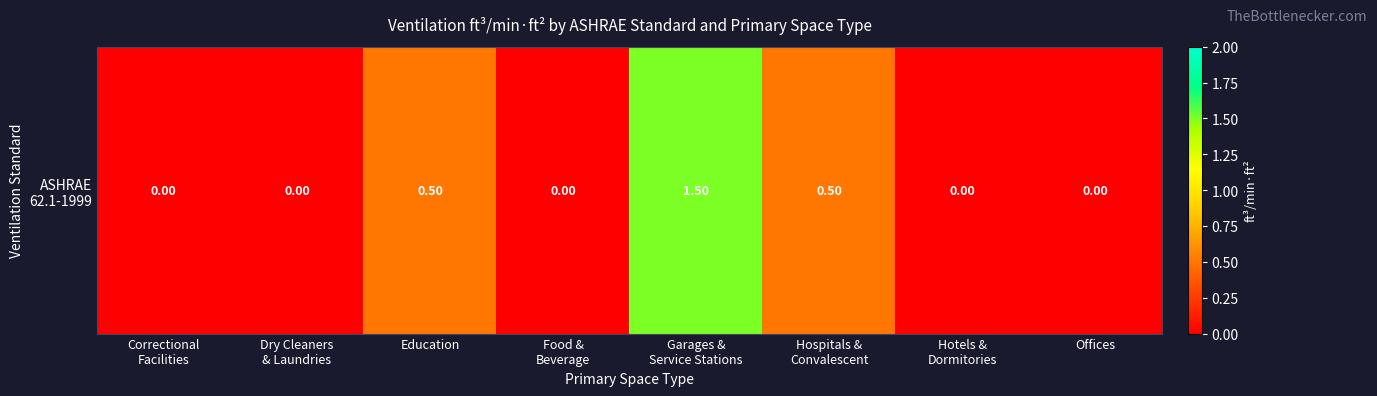

The value at Garages &
Service Stations is 1.5. True or false?

True